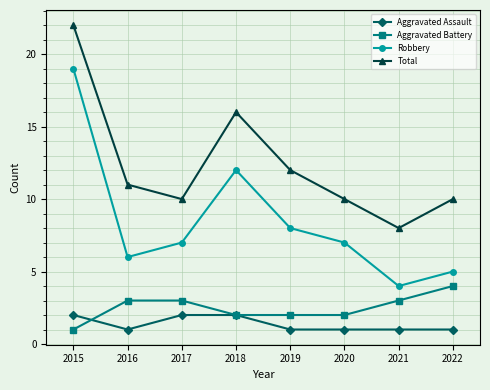

True or false: Aggravated Assault and Aggravated Battery intersect in this chart.

True